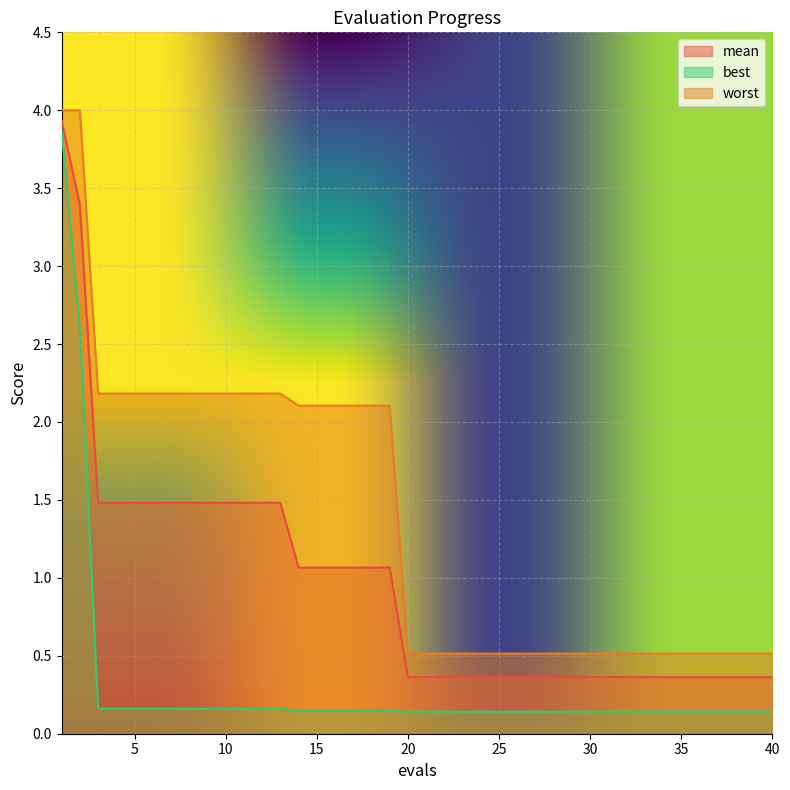

What is the spread (max minus min) of values at 32?

0.4